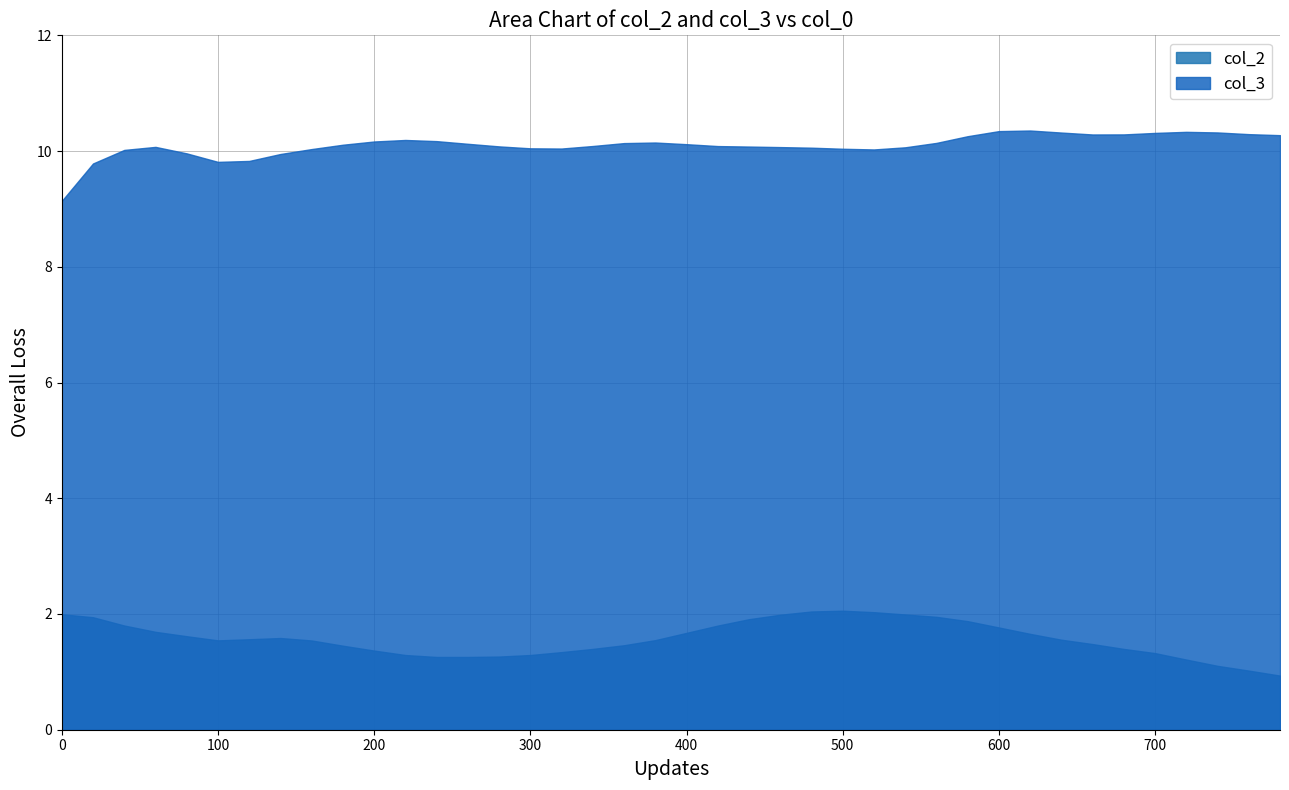

What is the highest value of the col_3 series?

10.4